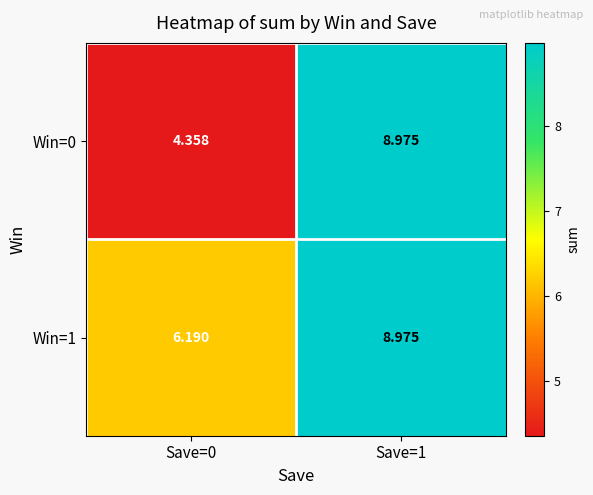

Is the value of Win=1 at Save=0 greater than the value of Win=0 at Save=0?

Yes